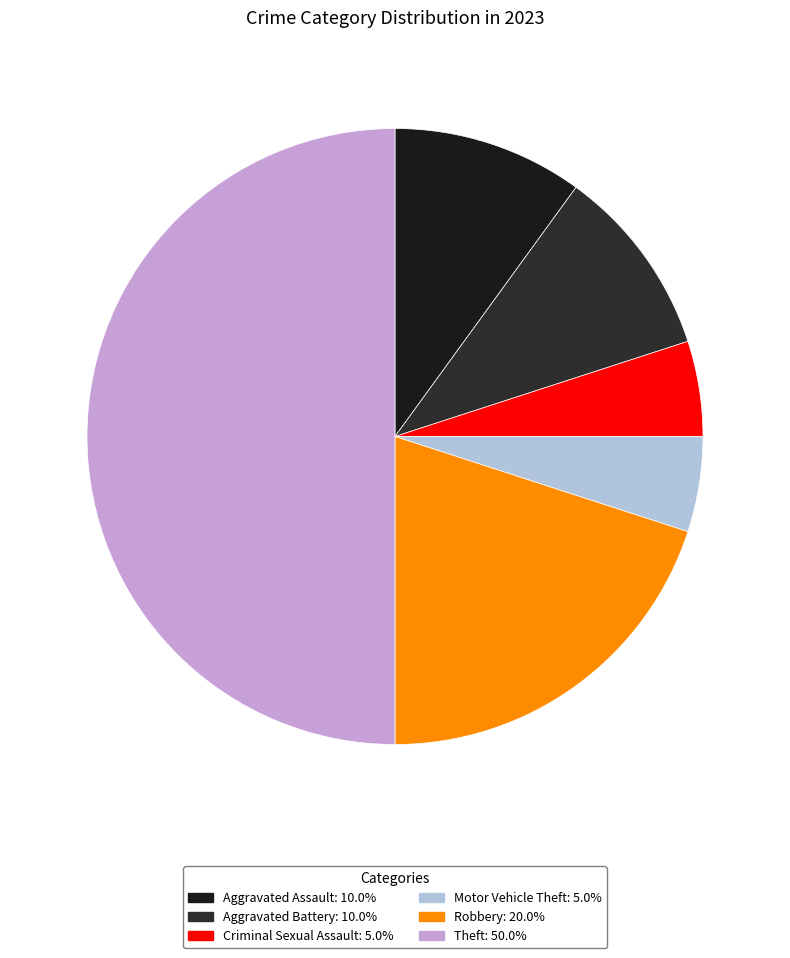

Is there any slice that represents more than half of the pie?

No